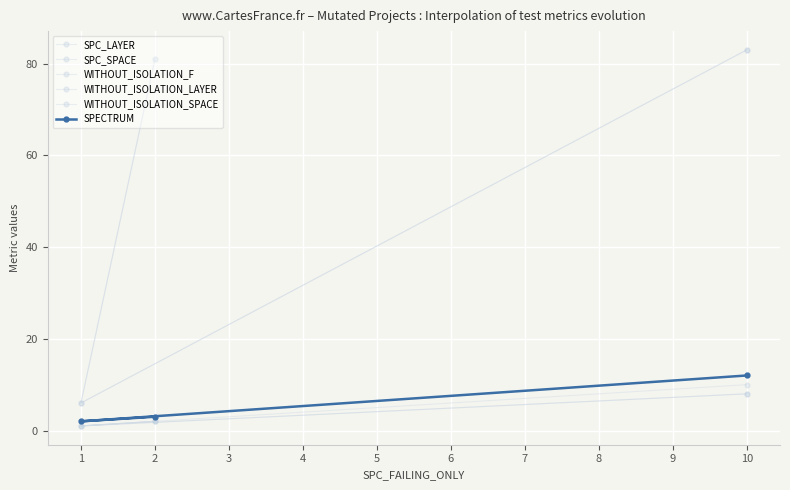

List the series in order of their peak value, lowest first.

SPC_LAYER, WITHOUT_ISOLATION_LAYER, WITHOUT_ISOLATION_F, SPECTRUM, SPC_SPACE, WITHOUT_ISOLATION_SPACE